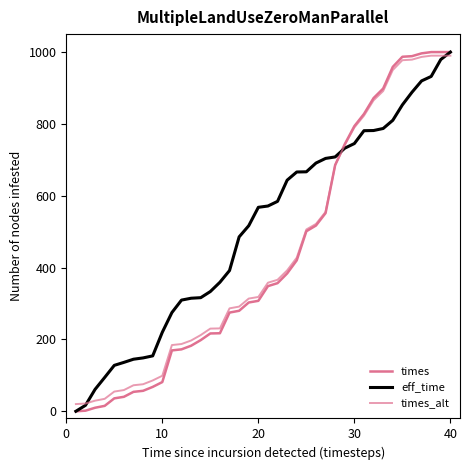

Does the chart display data point markers on the line(s)?

No